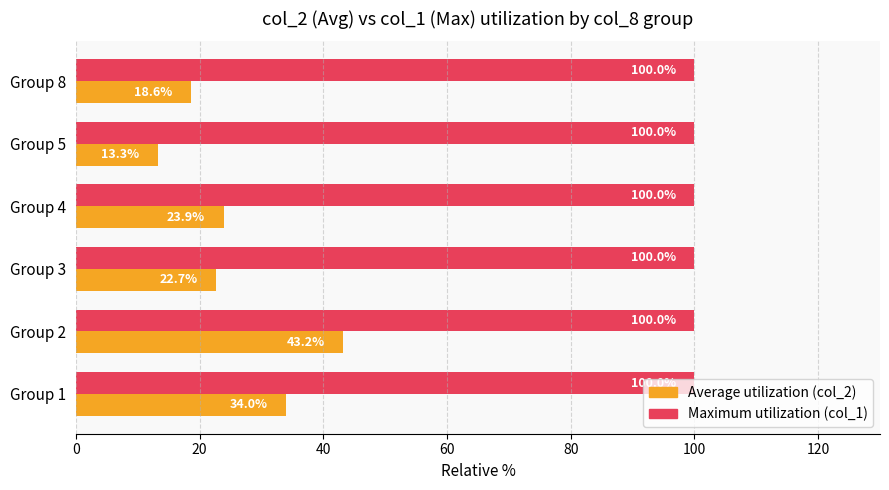

At which category is the sum across all series the highest?

Group 2